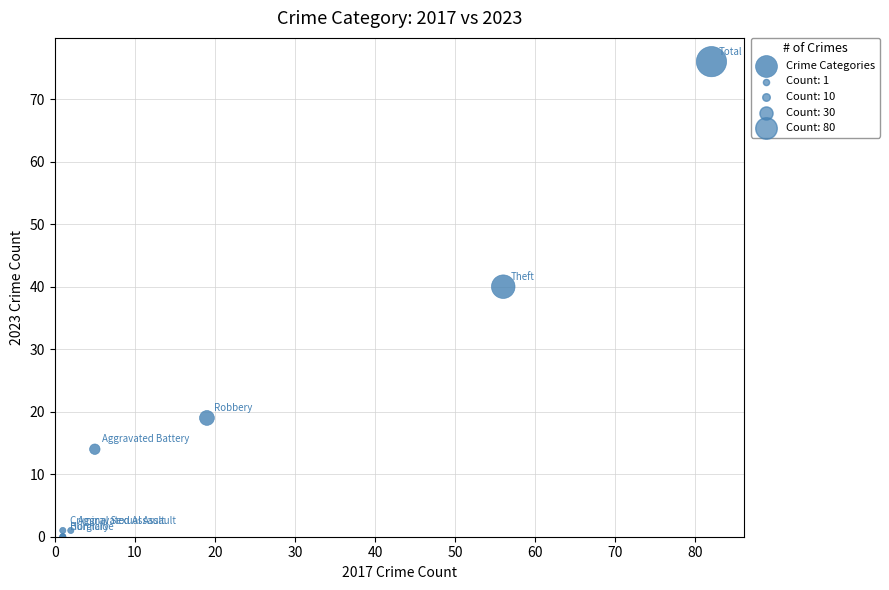

What Y value in the scatter plot is closest to 38?

40